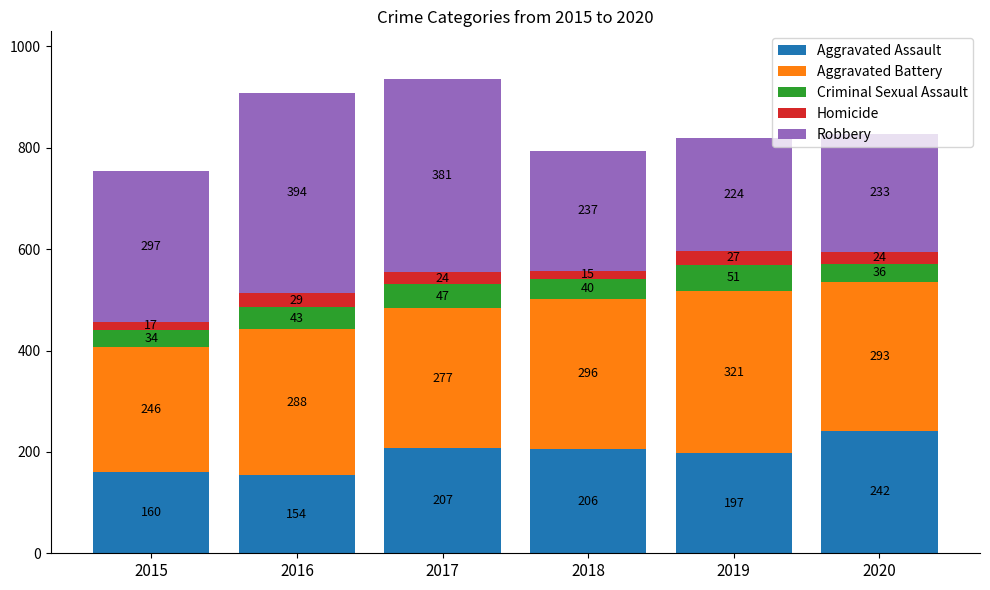

At which category is the sum across all series the highest?

2017